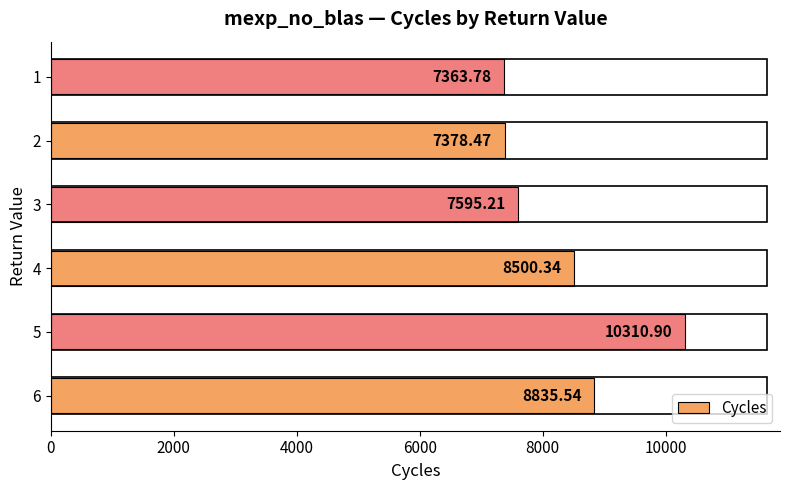

List the labels in order of value, largest first.

5, 6, 4, 3, 2, 1